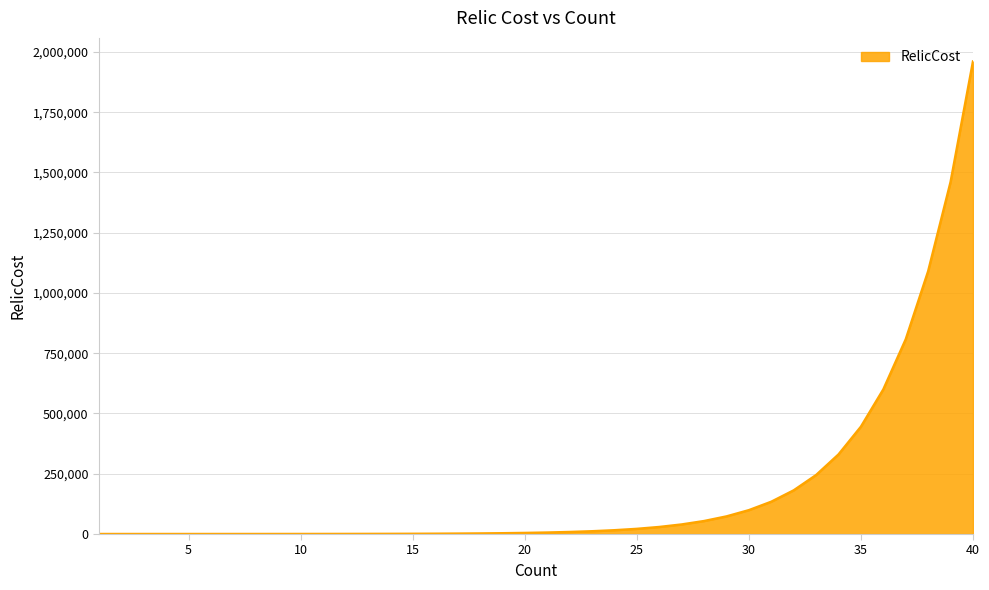

What is the average value?

190638